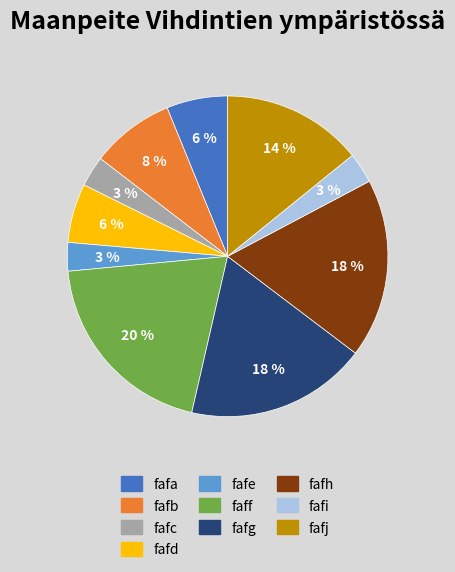

To the nearest percent, what is the combined percentage of faff and fafe?

23%